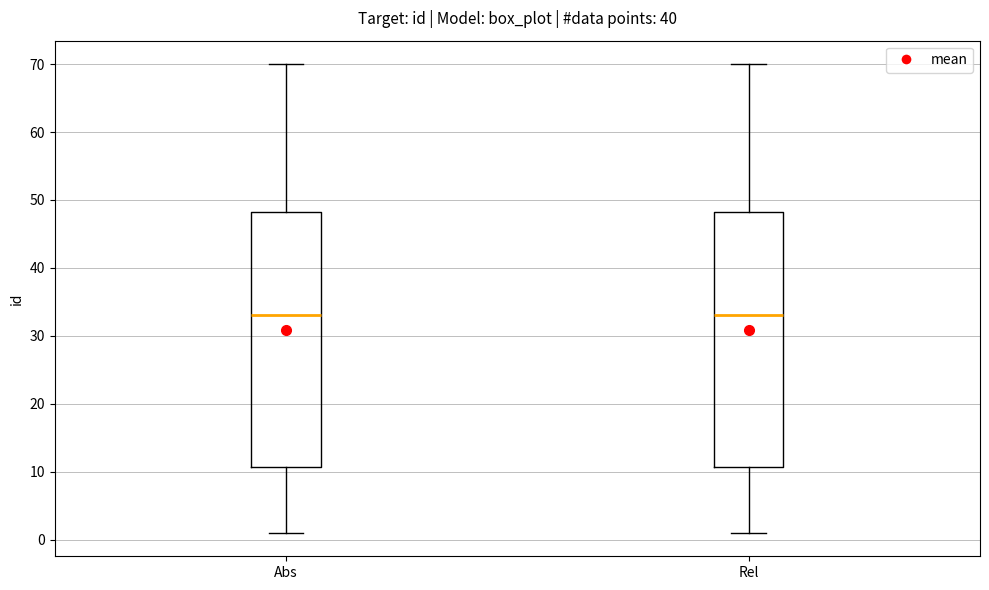

Reading left to right, transcribe this box plot: for each box, give where its median line is, the range the box spans, and where its two whiskers end, as read against the y-axis. The values are not printed on the chart, so give them approximately, as read against the axis.

Abs: median 33, box 11 to 48, whiskers 1 to 70
Rel: median 33, box 11 to 48, whiskers 1 to 70